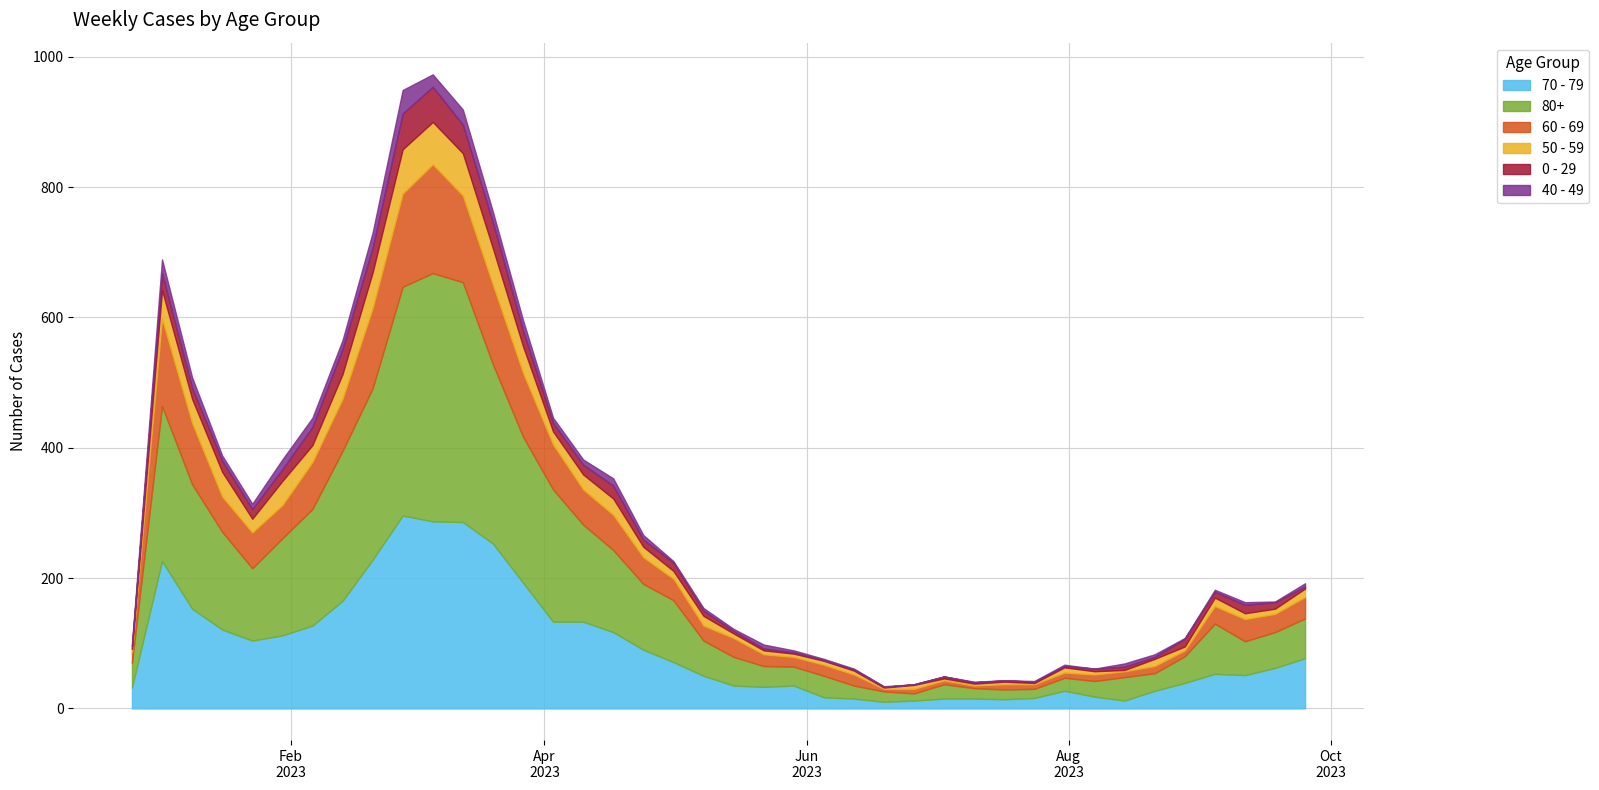

At which category does 70 - 79 reach its first local peak?

2023-01-02